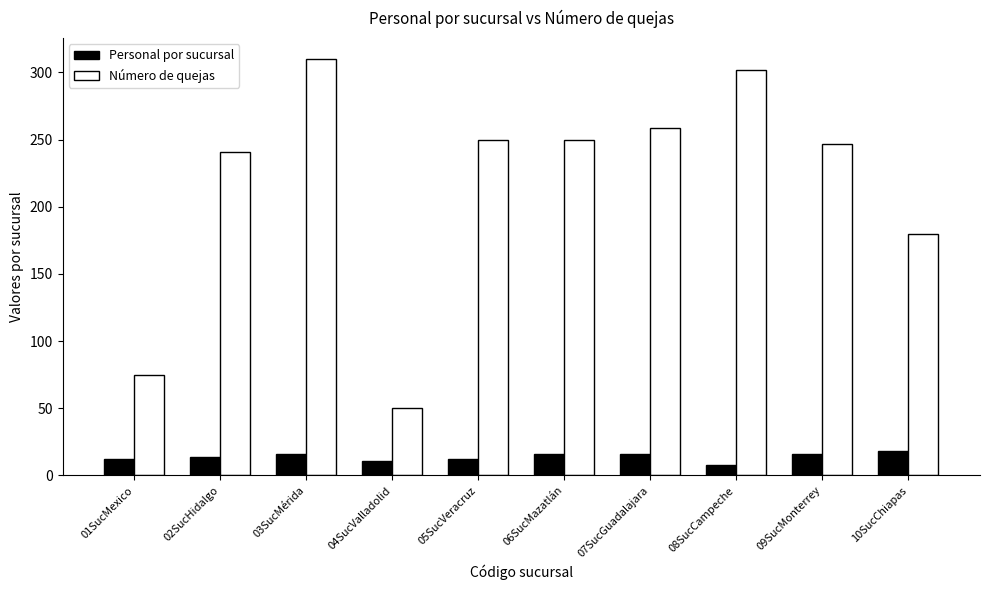

Is the value of Número de quejas at 05SucVeracruz greater than the value of Personal por sucursal at 04SucValladolid?

Yes